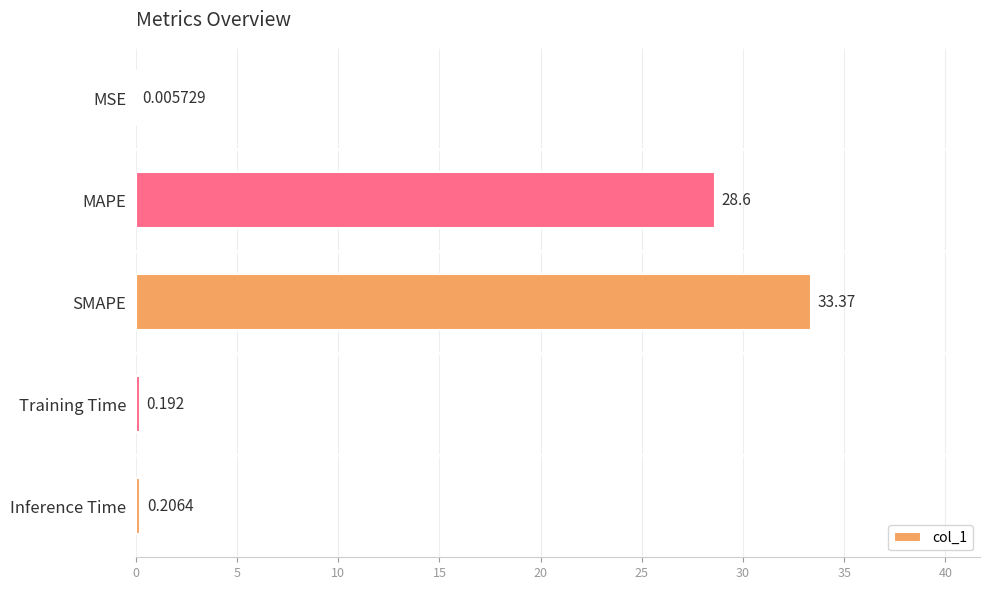

Between SMAPE and Training Time, which is larger?

SMAPE